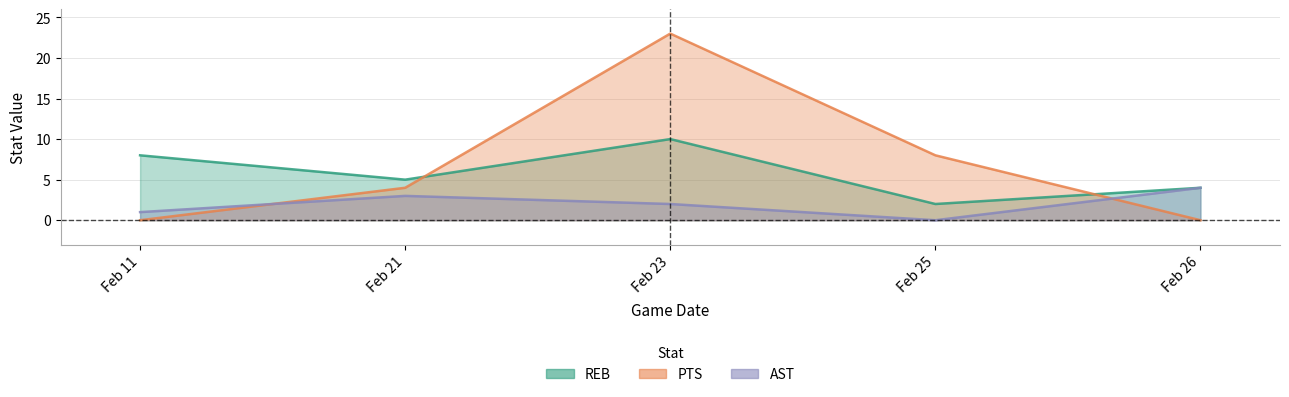

Reading left to right, transcribe all the data shown in this chart.

REB: 8	5	10	2	4
PTS: 0	4	23	8	0
AST: 1	3	2	0	4